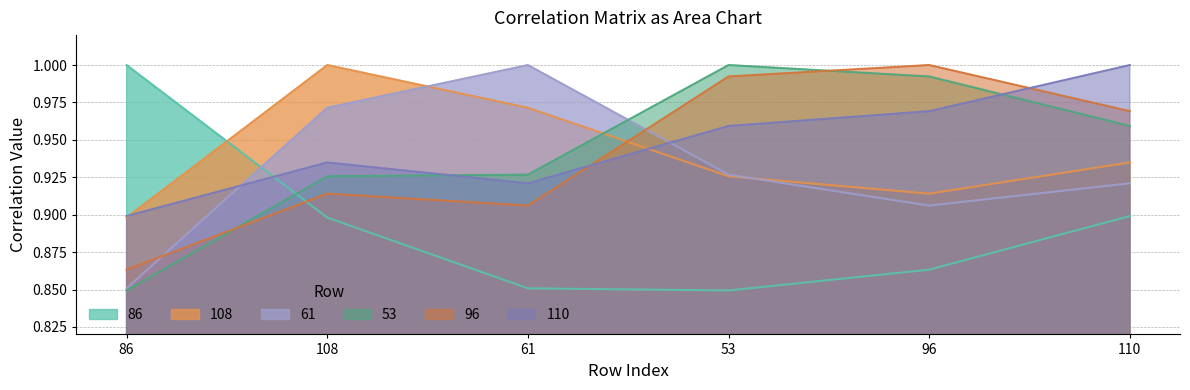

What is the label of the 5th point from the left?

96